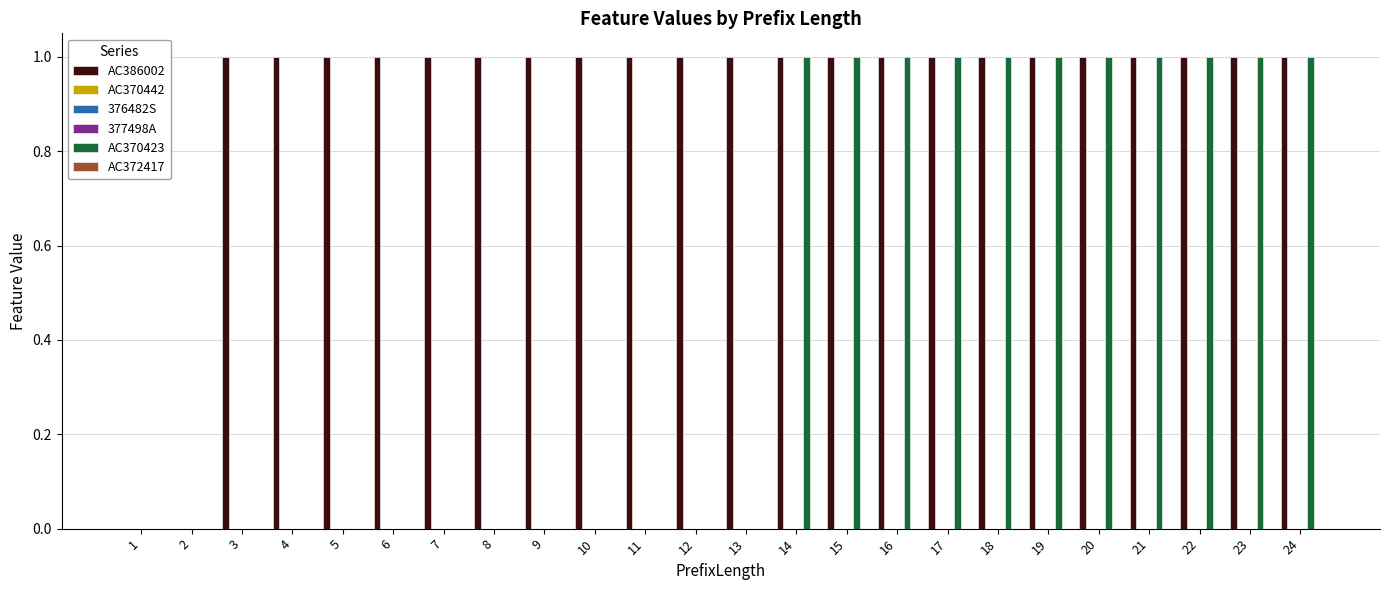

What is the sum of the AC386002 values at 16 and 6?

2